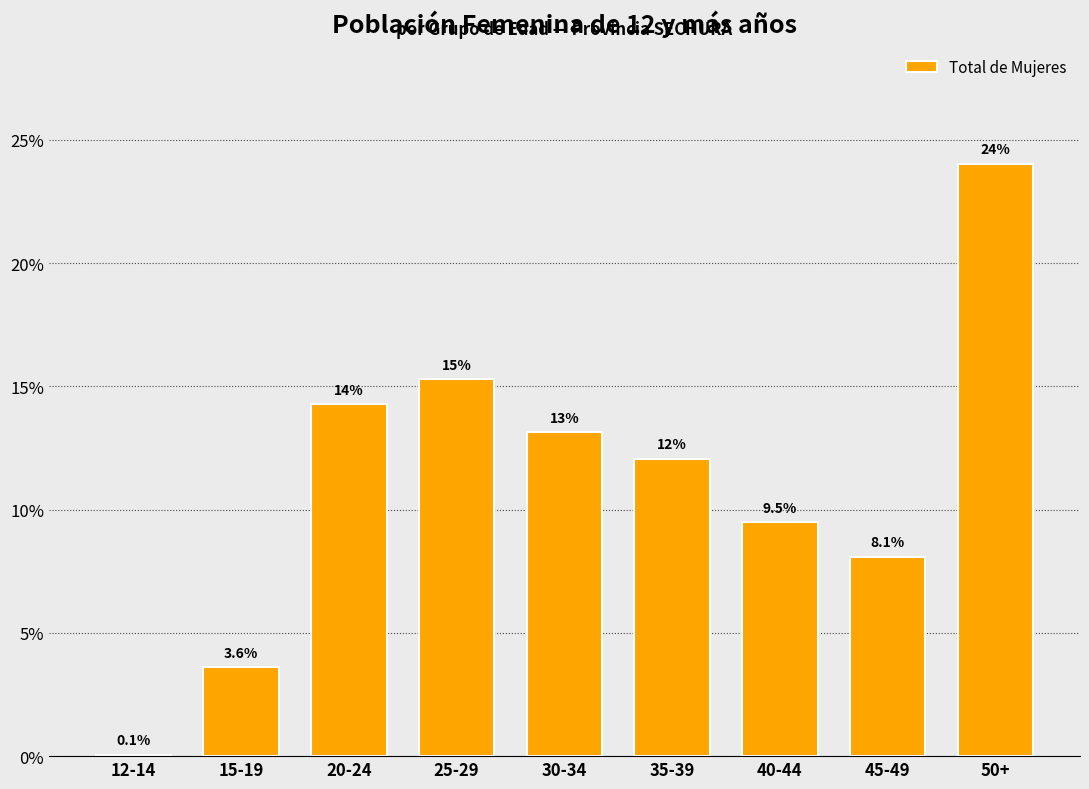

Reading right to left, transcribe all the data shown in this chart.

50+=24.0	45-49=8.1	40-44=9.5	35-39=12.1	30-34=13.1	25-29=15.3	20-24=14.3	15-19=3.6	12-14=0.1